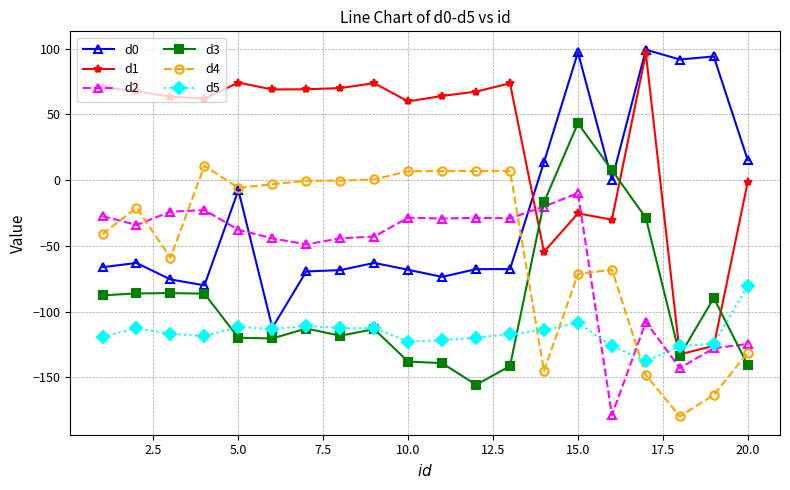

True or false: d3 has more than 1 interior local peaks.

True